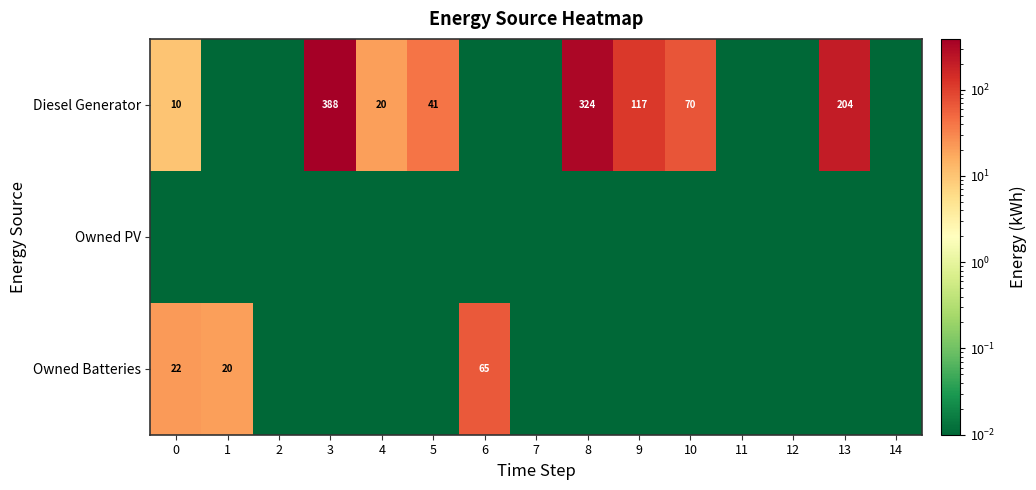

At which label is Diesel Generator closest to 194?

13